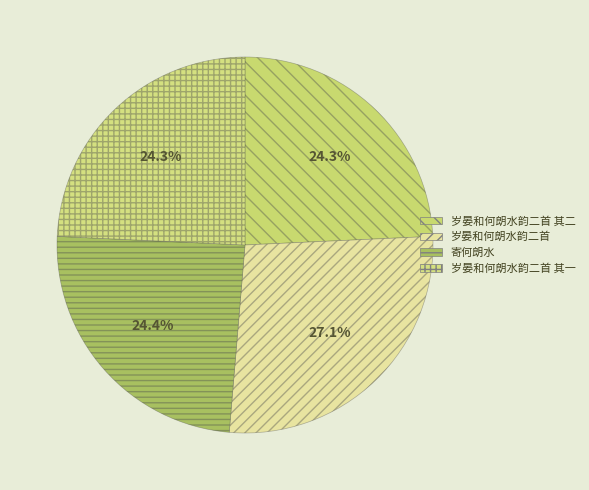

Which category has the biggest portion of the pie?

岁晏和何朗水韵二首